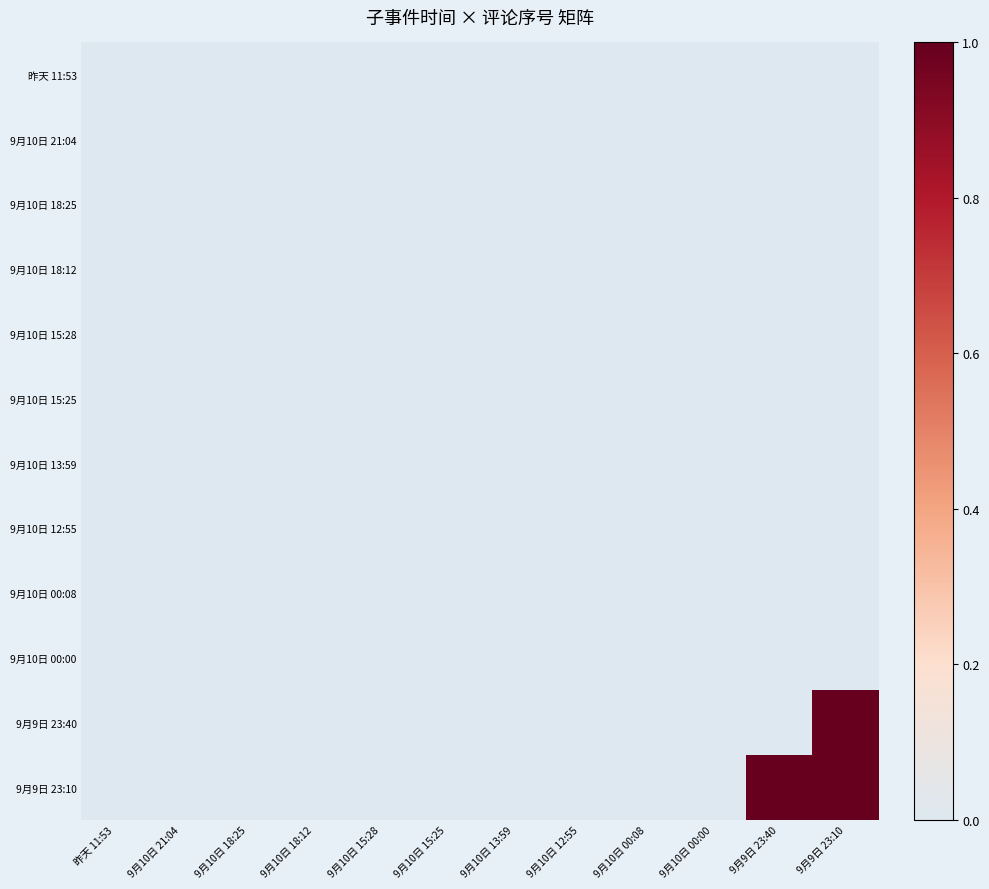

Which series has the largest total across all categories?

9月9日 23:10